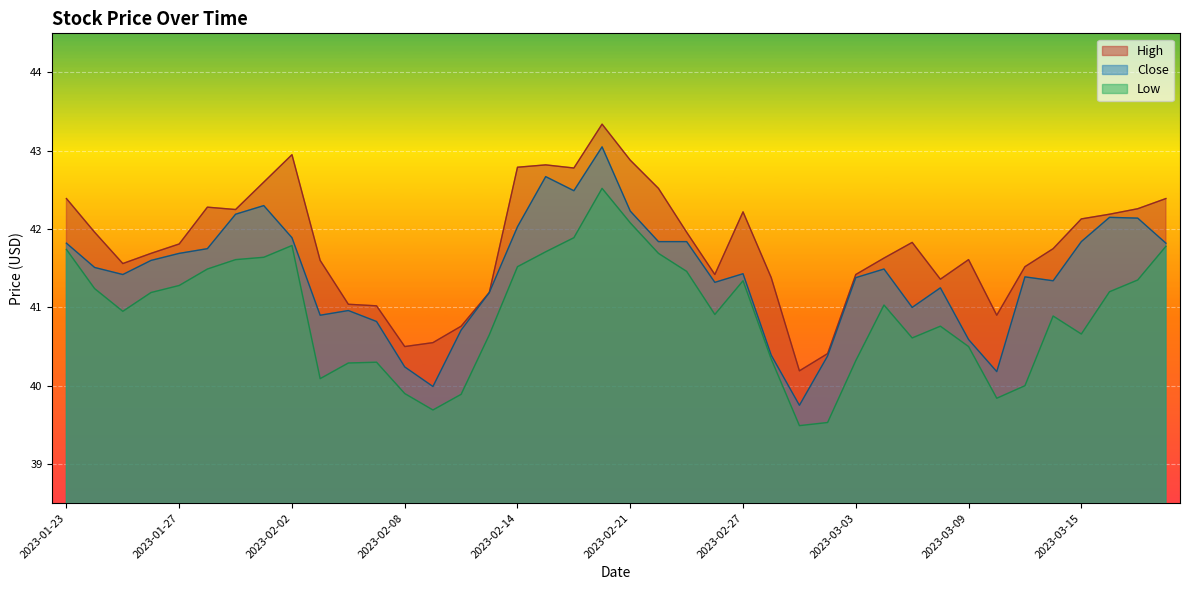

Rank the series by their average value, from highest to lowest.

High, Close, Low